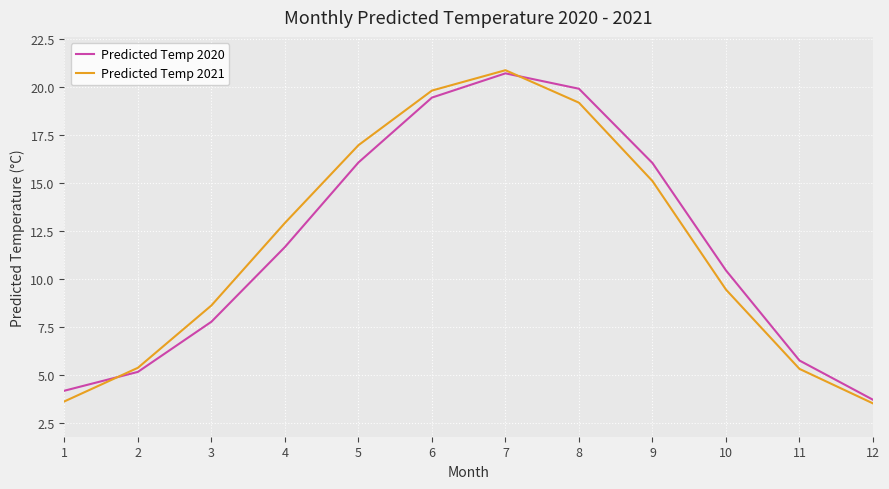

Which series changed the most between 5 and 6?

Predicted Temp 2020